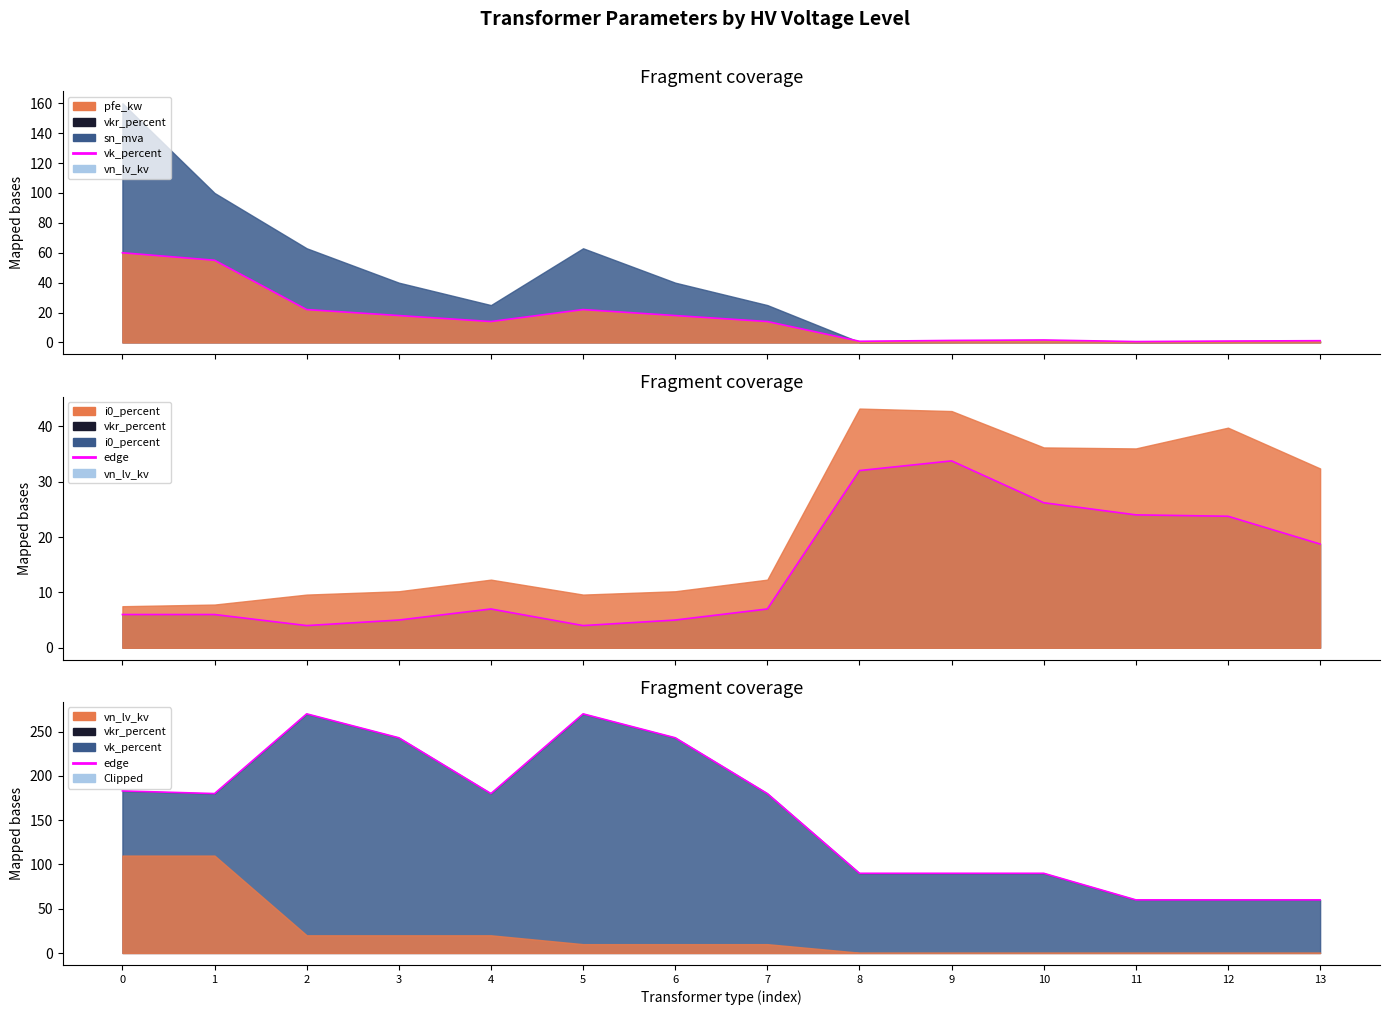

Which series has the largest total across all categories?

vk edge